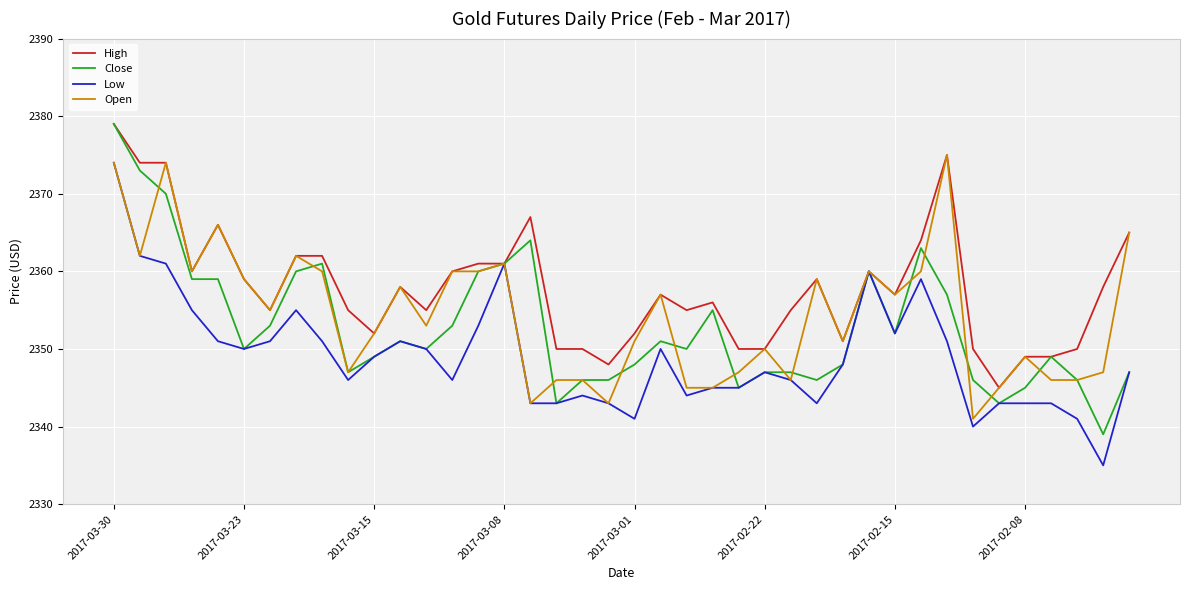

Which series has the largest range (max minus min)?

Close